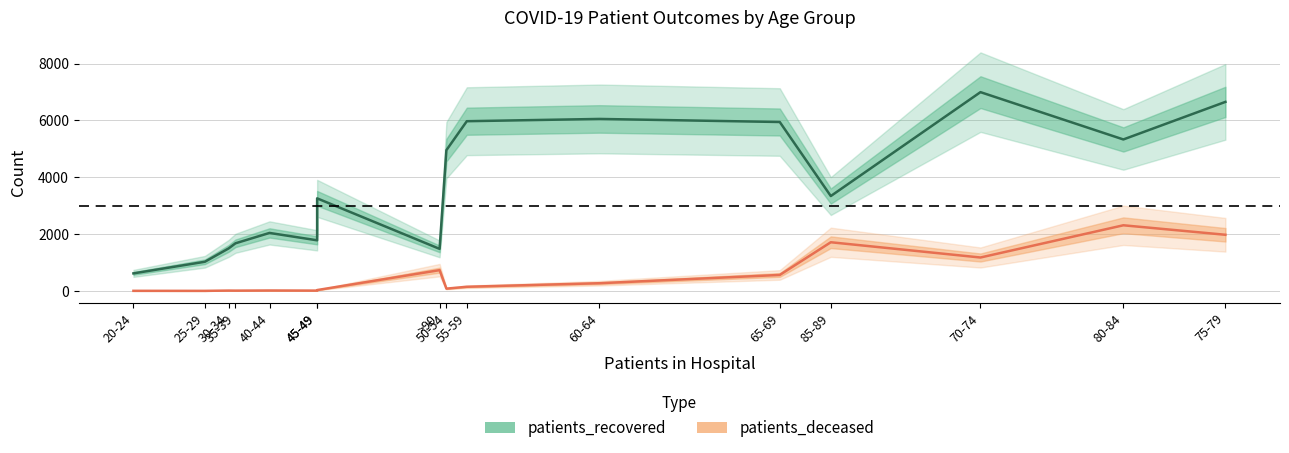

What is the difference between the maximum and second lowest values in the patients_deceased series?

2307